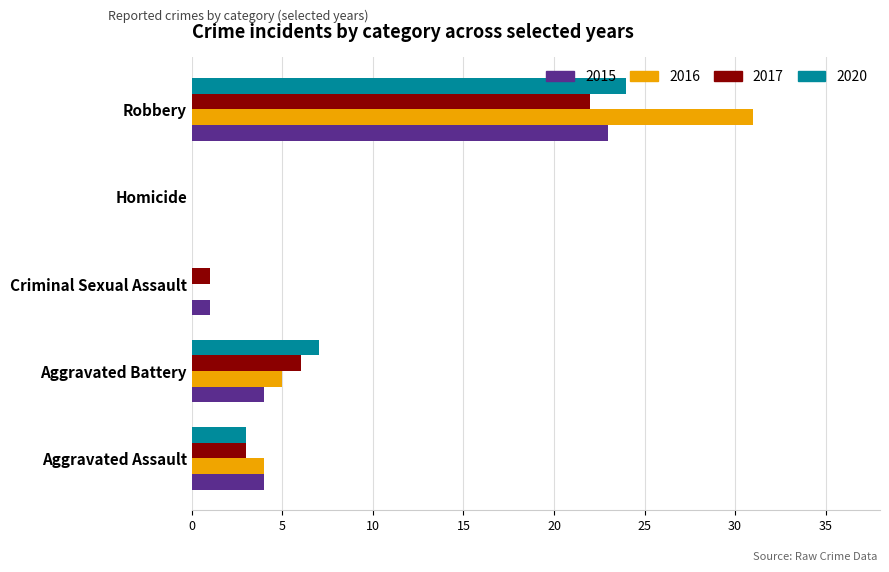

Which series has the largest range (max minus min)?

2016